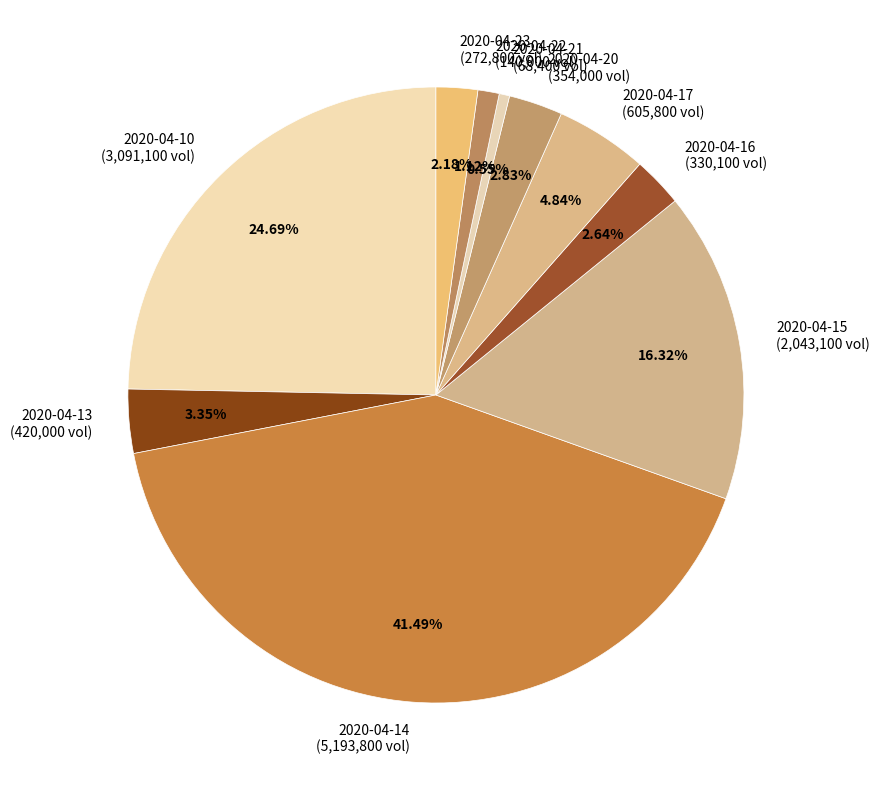

What percentage is NOT represented by 2020-04-14?

58.5%